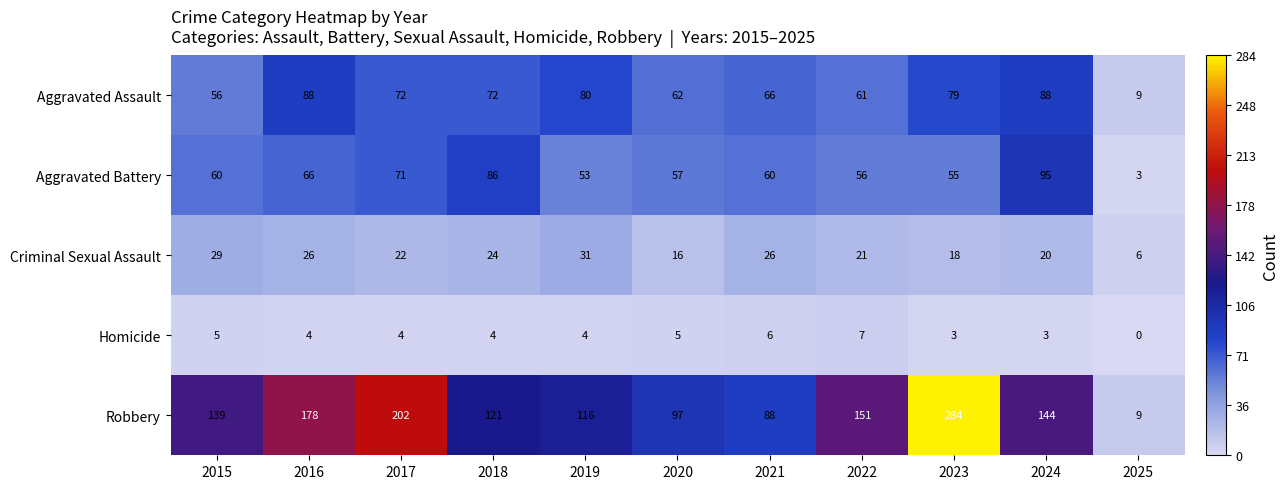

Rank the series by their maximum value, from highest to lowest.

Robbery, Aggravated Battery, Aggravated Assault, Criminal Sexual Assault, Homicide